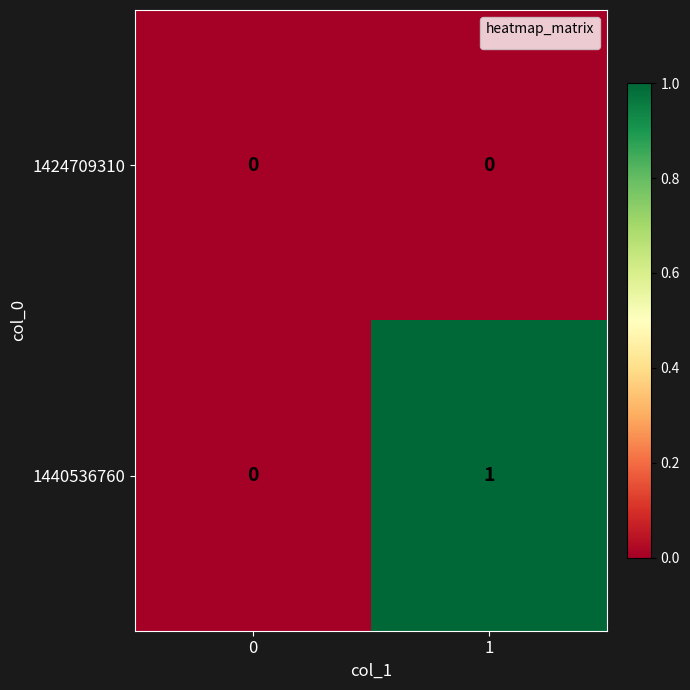

At which category does the chart reach its peak across all series?

1